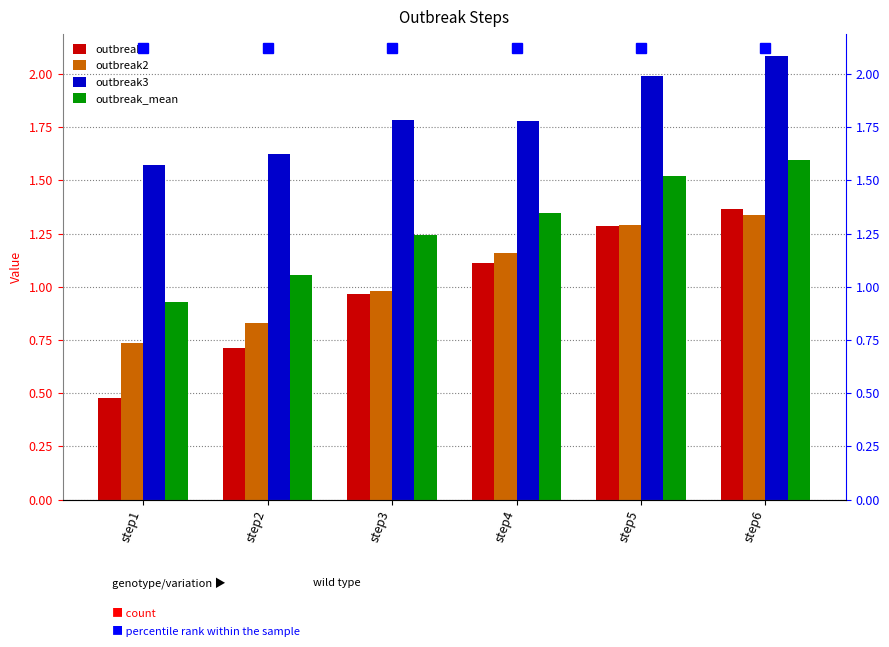

Count the number of categories in the chart.

6